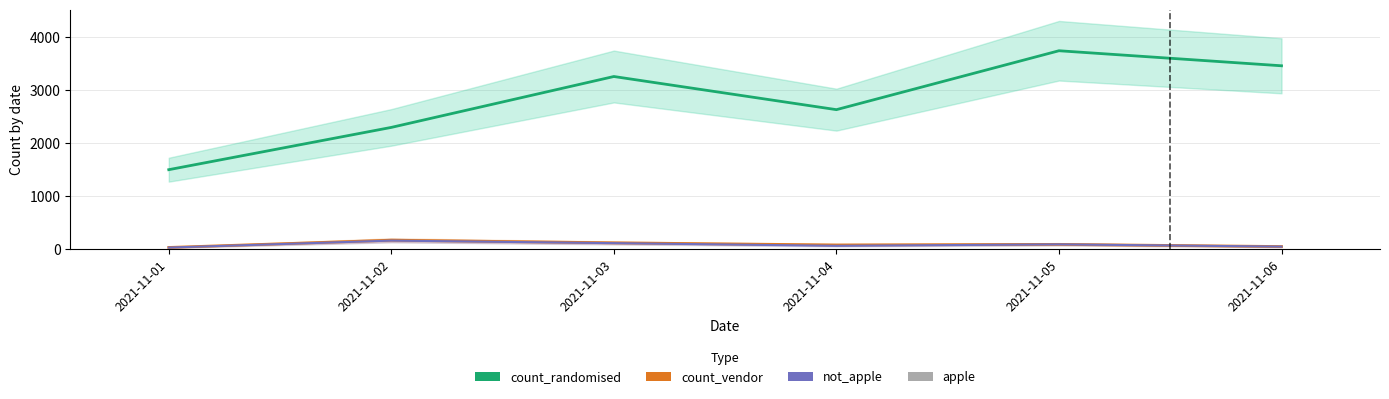

What is the total value across all series at 2021-11-06?

3562